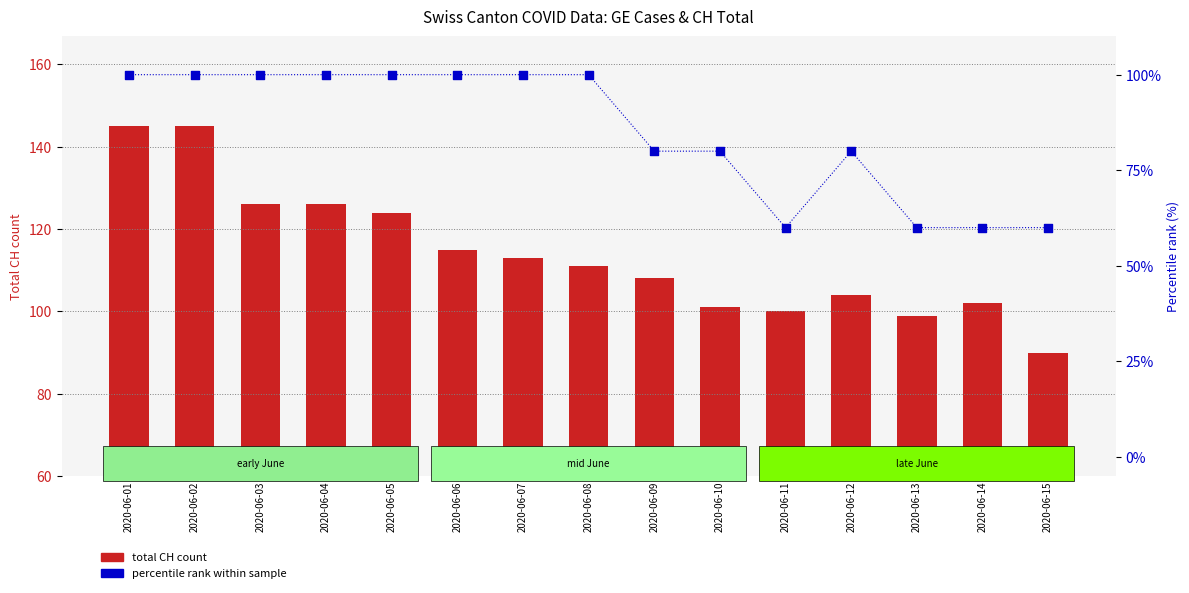

Is the value of total CH count at 2020-06-07 greater than the value of percentile rank within sample at 2020-06-01?

Yes